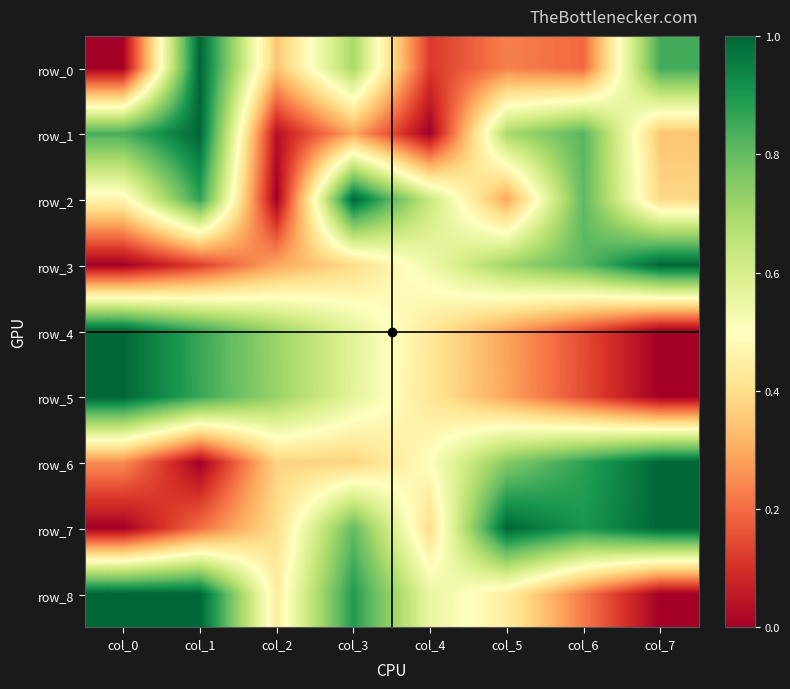

Reading left to right, transcribe all the data shown in this chart.

row_0: col_0=0.0	col_1=1.0	col_2=0.3	col_3=0.7	col_4=0.1	col_5=0.2	col_6=0.2	col_7=0.8
row_1: col_0=0.8	col_1=1.0	col_2=0.0	col_3=0.3	col_4=0.0	col_5=0.7	col_6=0.8	col_7=0.3
row_2: col_0=0.5	col_1=0.9	col_2=0.0	col_3=1.0	col_4=0.6	col_5=0.3	col_6=0.8	col_7=0.4
row_3: col_0=0.0	col_1=0.1	col_2=0.3	col_3=0.4	col_4=0.5	col_5=0.7	col_6=0.8	col_7=1.0
row_4: col_0=1.0	col_1=0.9	col_2=0.7	col_3=0.6	col_4=0.4	col_5=0.3	col_6=0.1	col_7=0.0
row_5: col_0=1.0	col_1=0.9	col_2=0.7	col_3=0.6	col_4=0.4	col_5=0.3	col_6=0.1	col_7=0.0
row_6: col_0=0.3	col_1=0.0	col_2=0.4	col_3=0.4	col_4=0.5	col_5=0.7	col_6=0.9	col_7=1.0
row_7: col_0=0.0	col_1=0.2	col_2=0.4	col_3=0.8	col_4=0.4	col_5=1.0	col_6=0.9	col_7=1.0
row_8: col_0=1.0	col_1=1.0	col_2=0.4	col_3=0.9	col_4=0.6	col_5=0.4	col_6=0.2	col_7=0.0